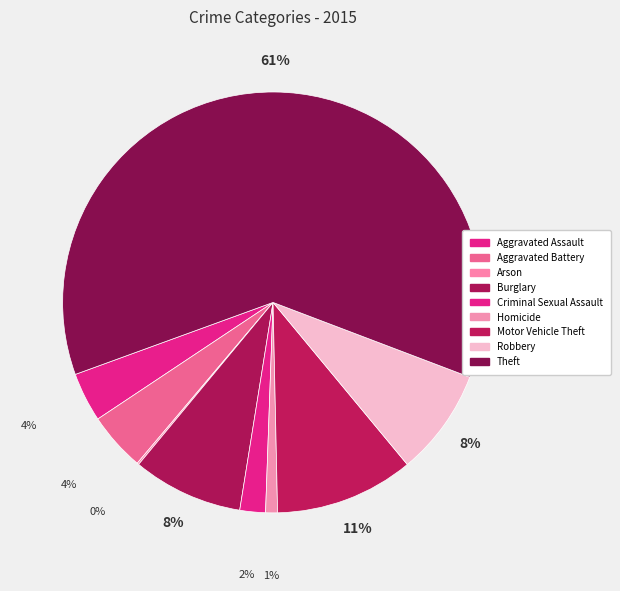

How many slices are in this pie chart?

9